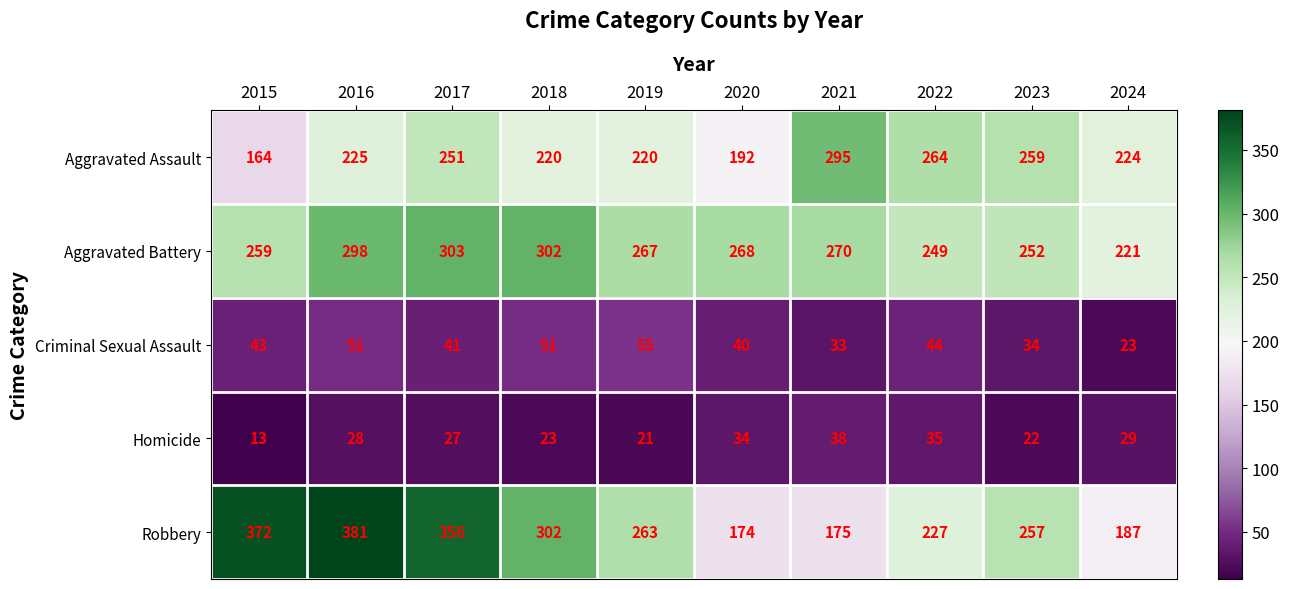

How many distinct data groups are displayed?

5